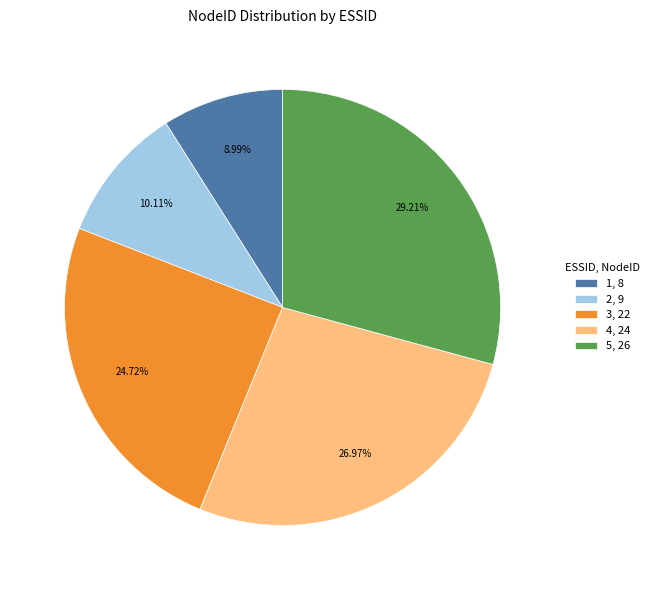

The 1 slice represents 20% of the pie. True or false?

False